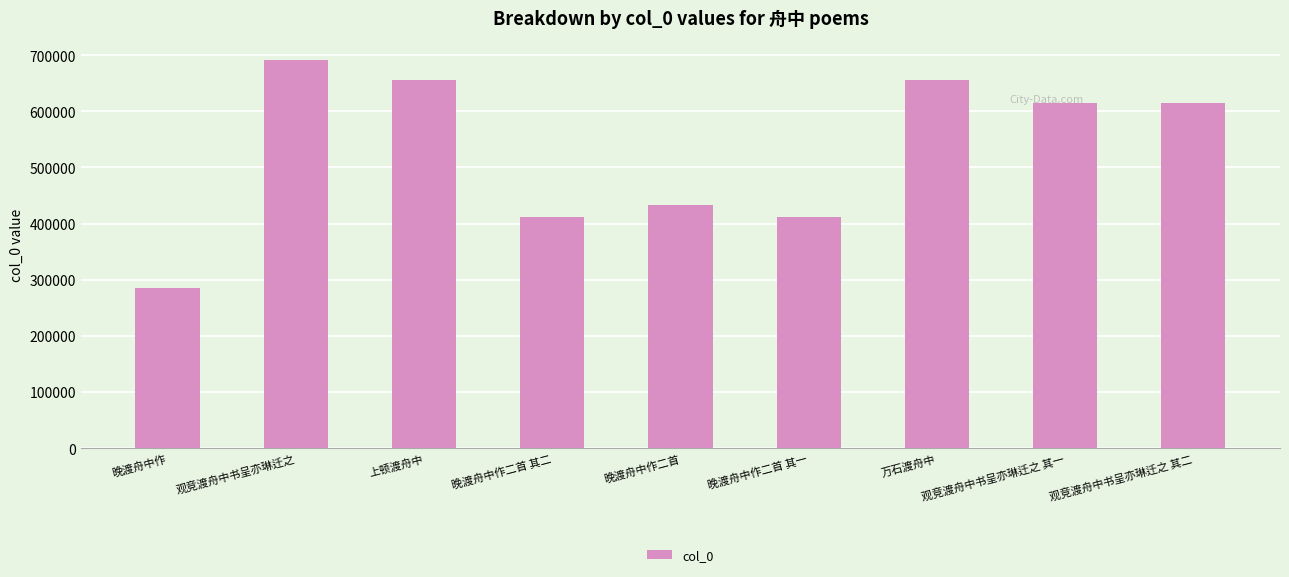

Approximately how many times larger is the value at 观竞渡舟中书呈亦琳迁之 其一 compared to 观竞渡舟中书呈亦琳迁之 其二?

1.0